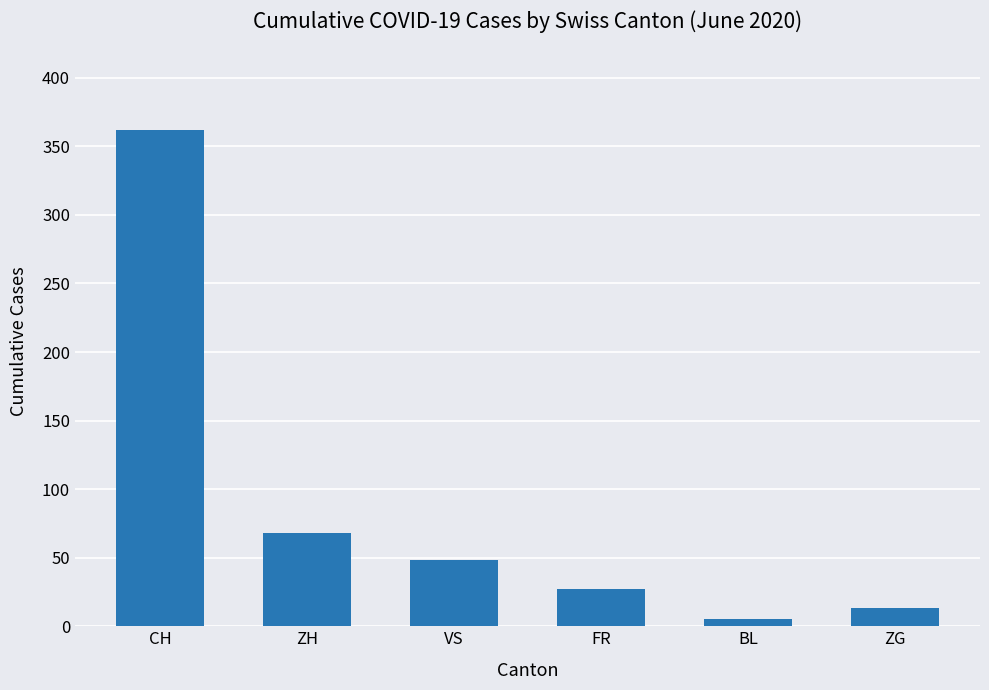

Reading left to right, list all the values displayed in this chart.

362	68	48	27	5	13